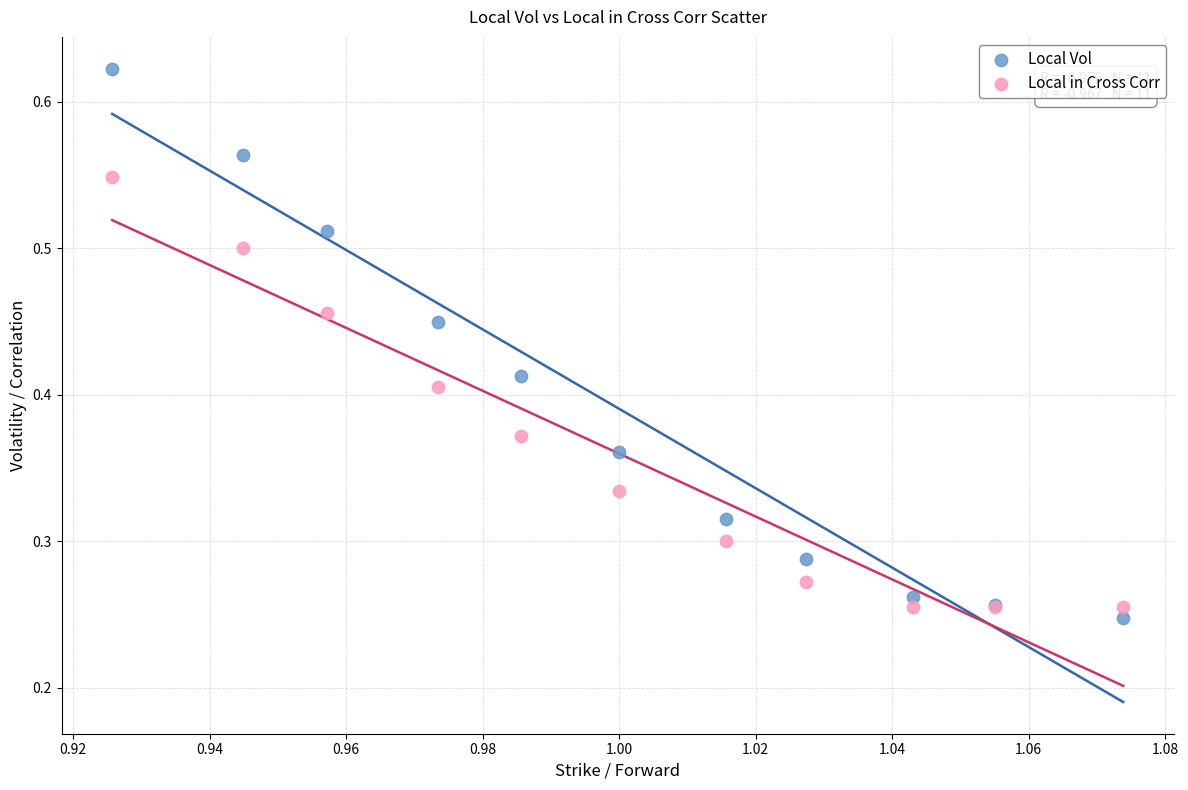

Which series reaches the maximum Y coordinate?

Local Vol